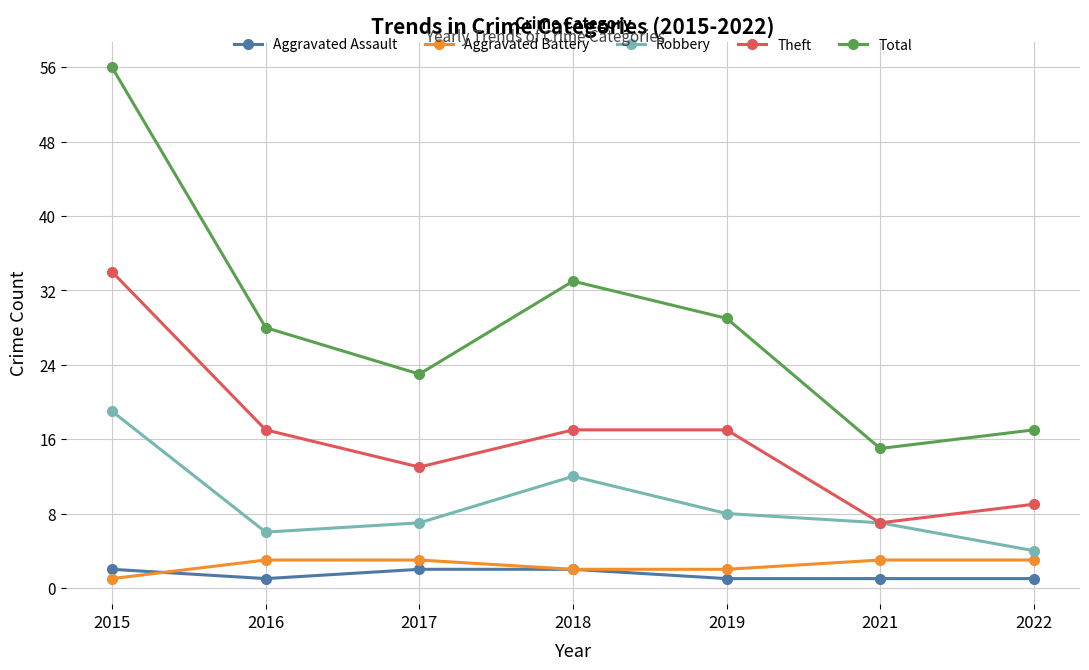

Where is the first local minimum for Aggravated Assault?

2016